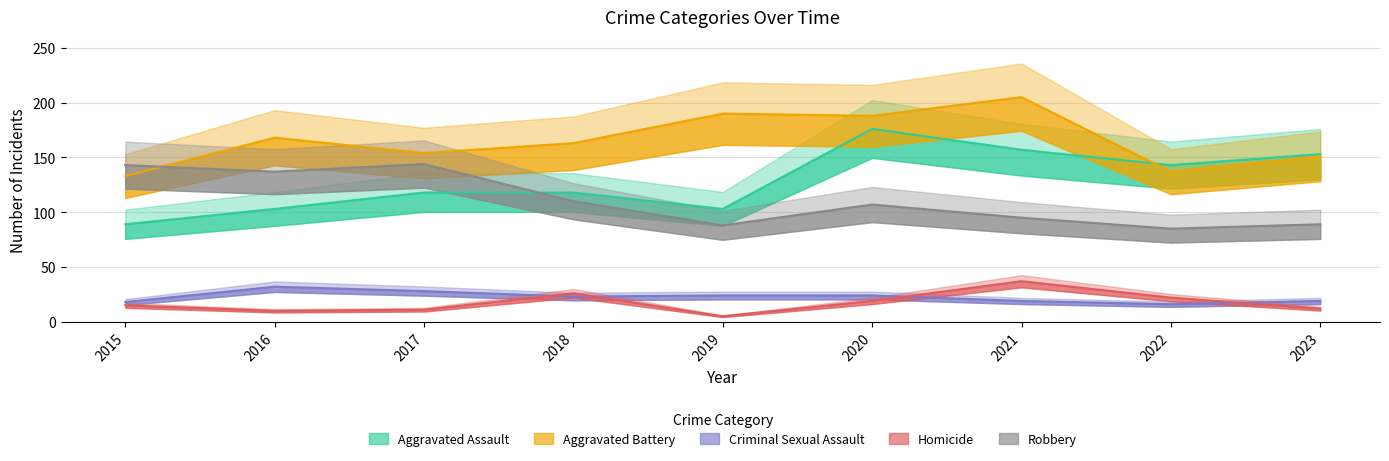

How many data points in Aggravated Battery are above 163?

4